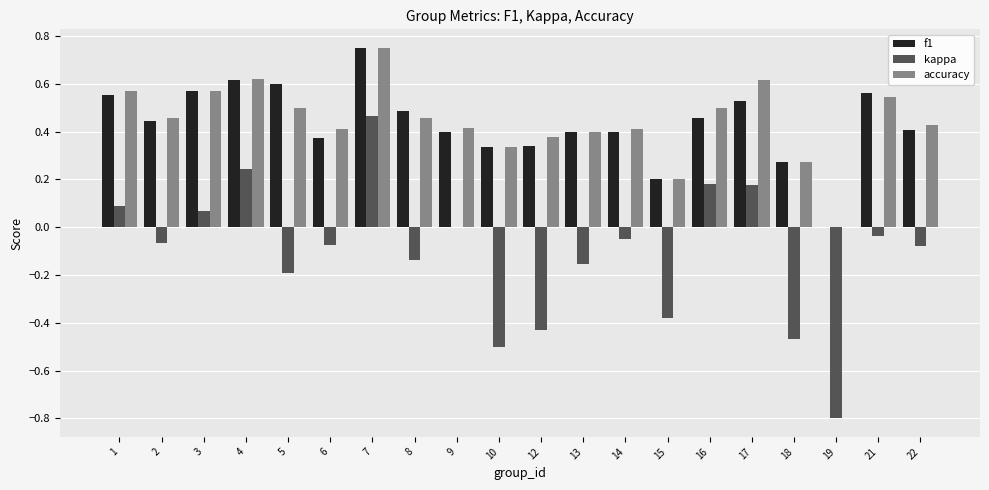

True or false: accuracy has a value of 0.4 at 15.

False